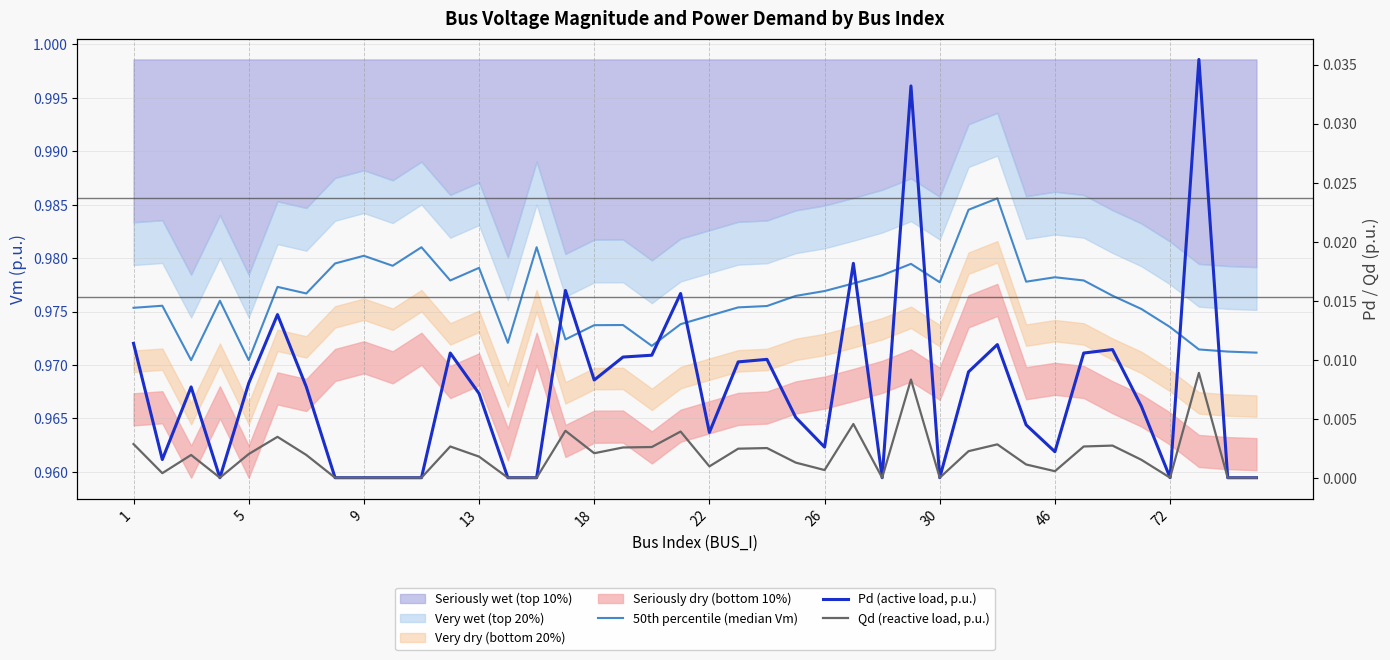

True or false: Pd (active load, p.u.) and Qd (reactive load, p.u.) cross at least once.

False